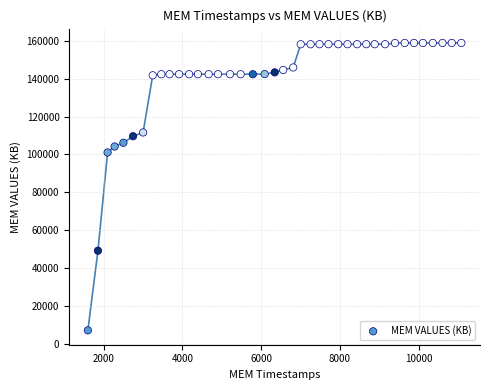

What is the range of Y values (max minus min)?

151758